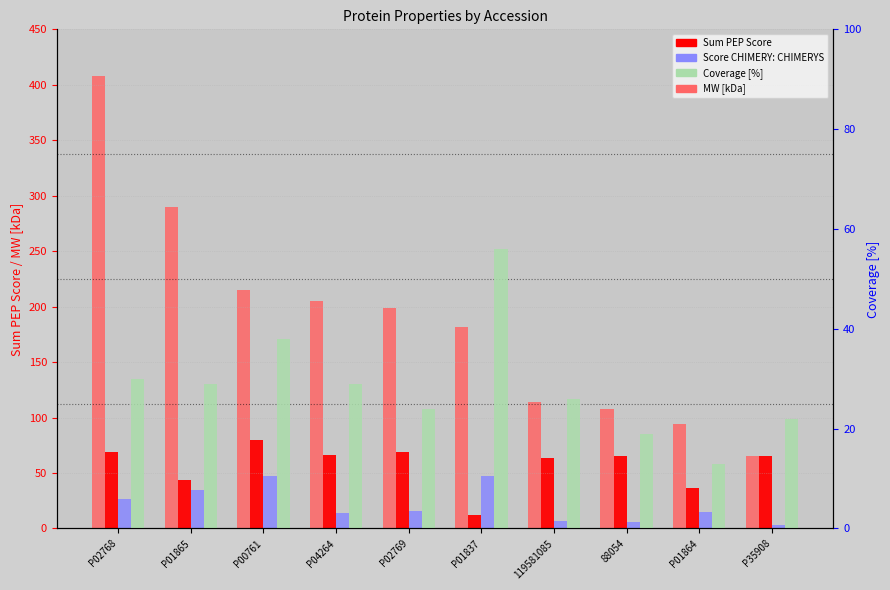

At which category does the chart reach its minimum across all series?

P35908